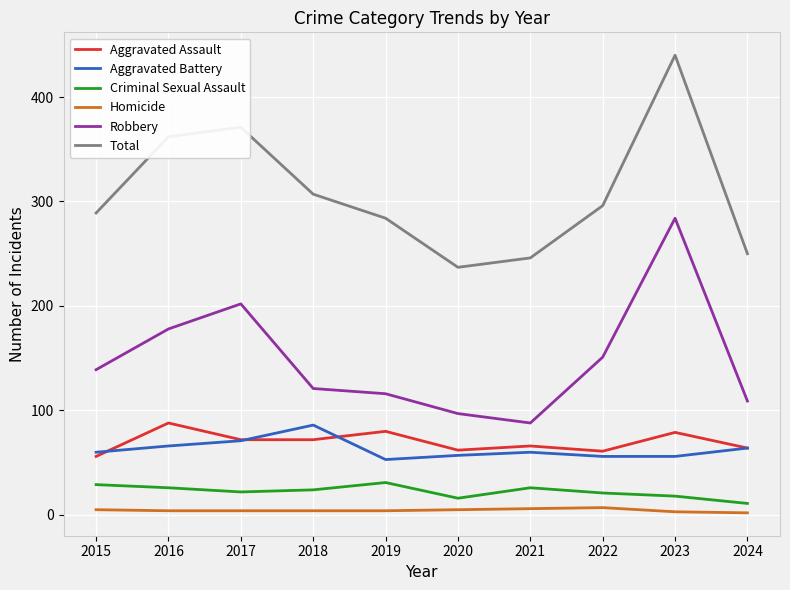

Between 2017 and 2021, which series saw the biggest shift?

Total